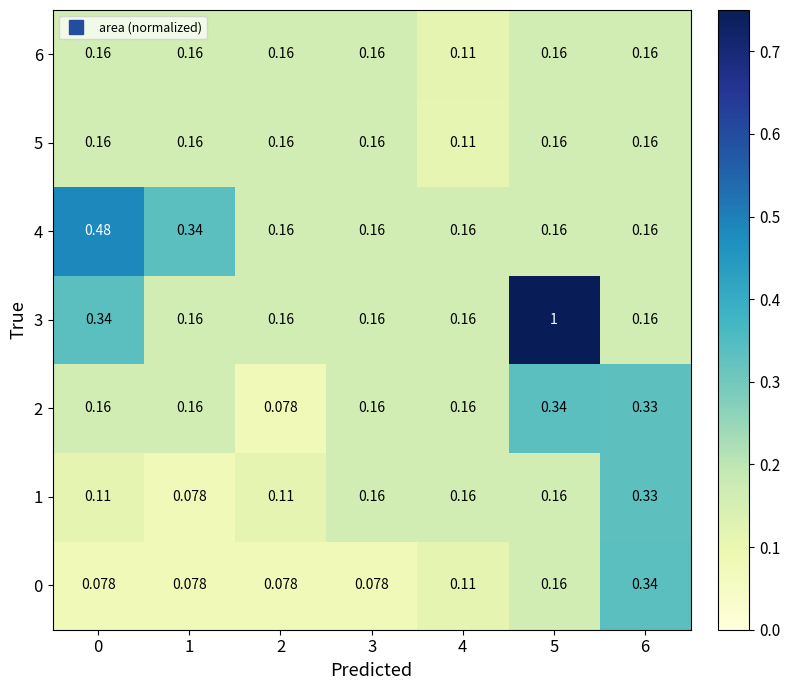

At how many categories does at least one series exceed 0?

7